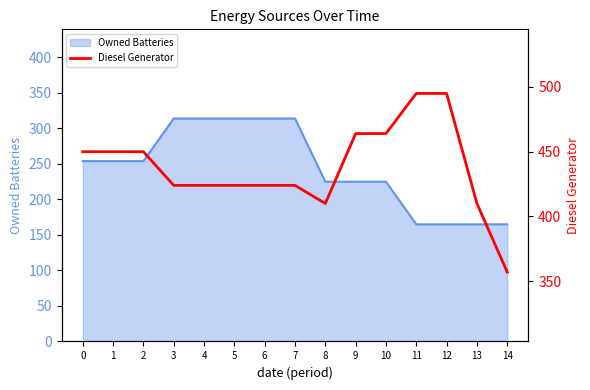

Where is the data nearest to the value 426?

3